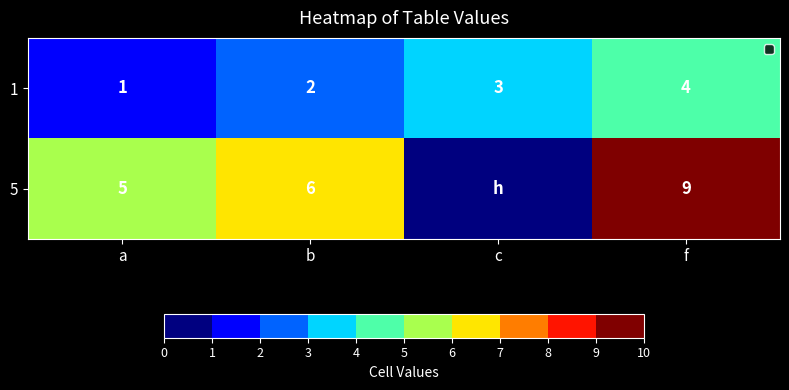

What is the difference between the highest and lowest values at a?

4